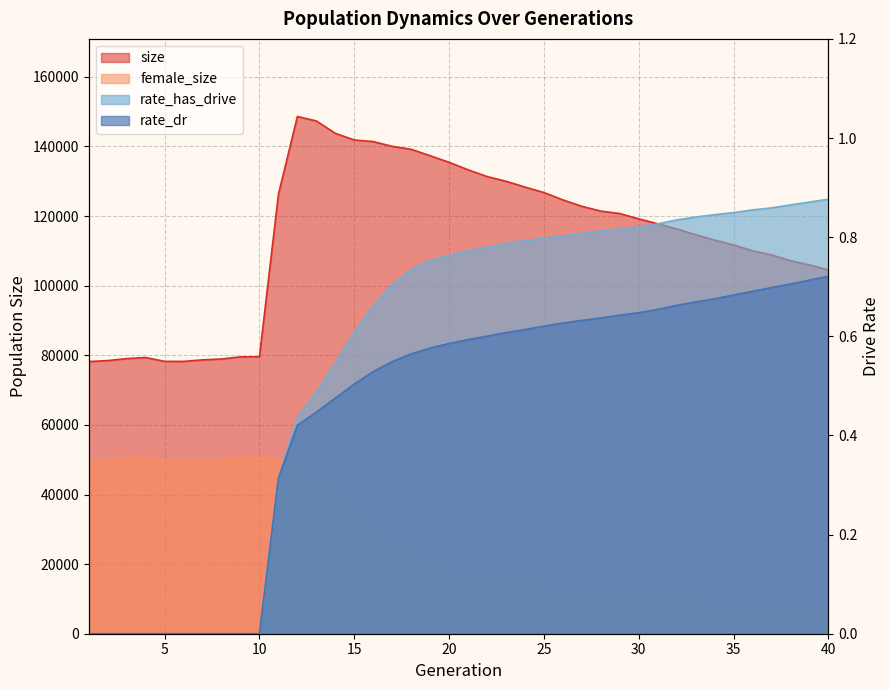

What value does the rate_dr series have at 24?

0.6